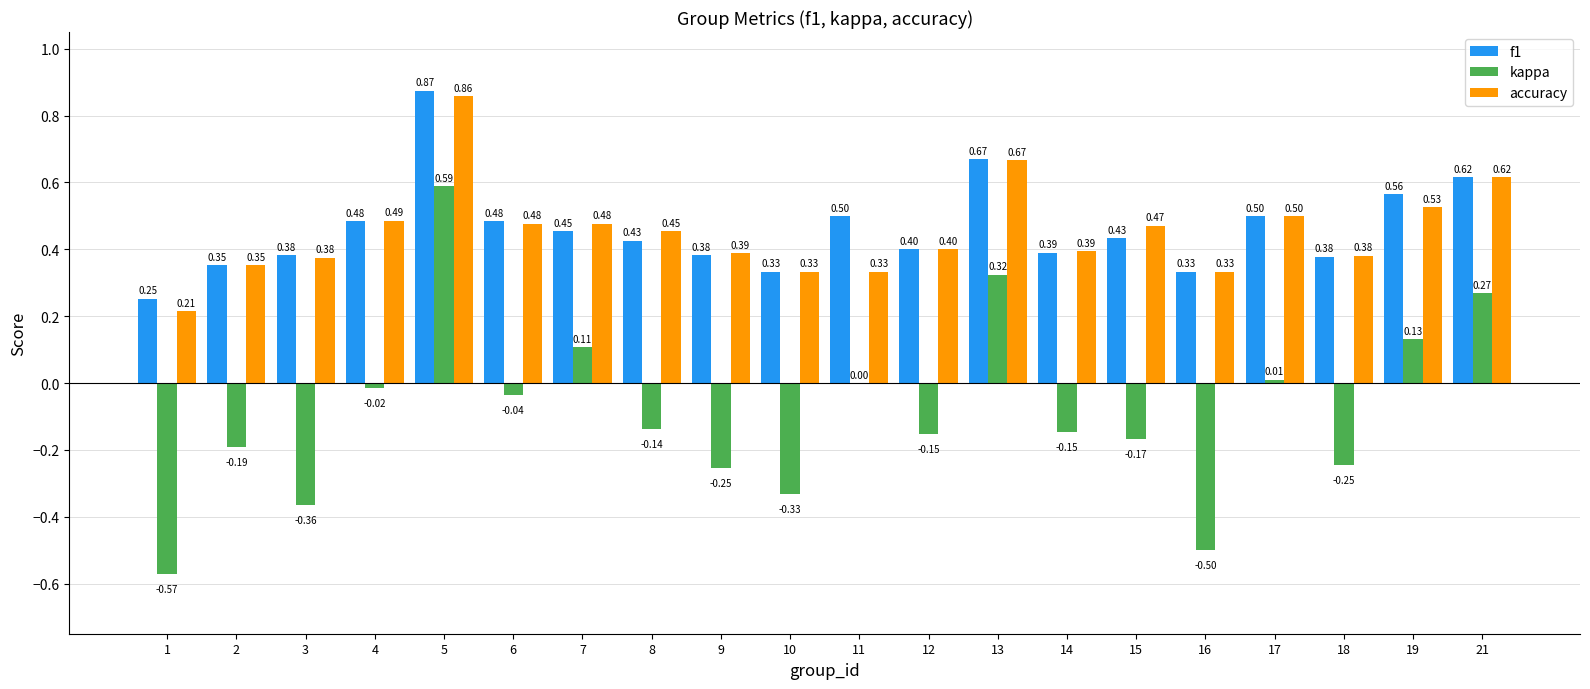

True or false: accuracy has a value of 0.3 at 12.

False